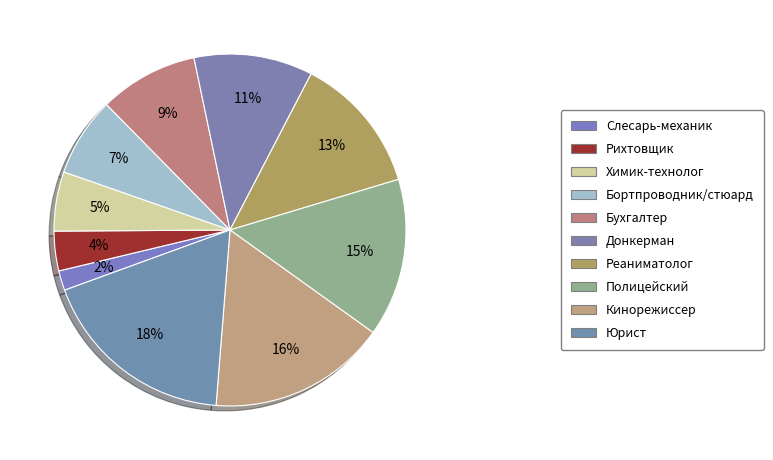

Does Химик-технолог account for over 50% of the chart?

No